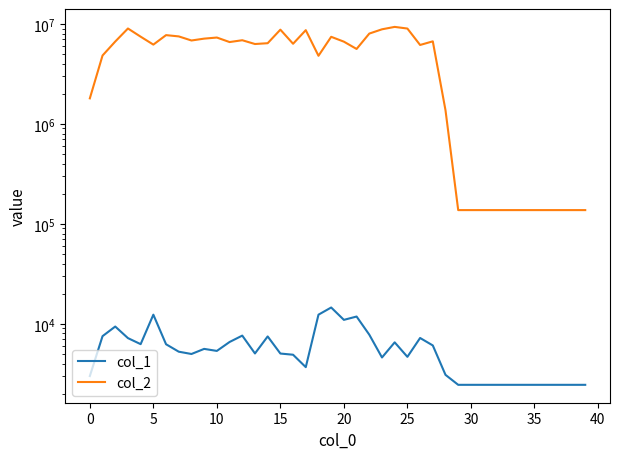

What is the difference between the highest and lowest values at 16?

6330676